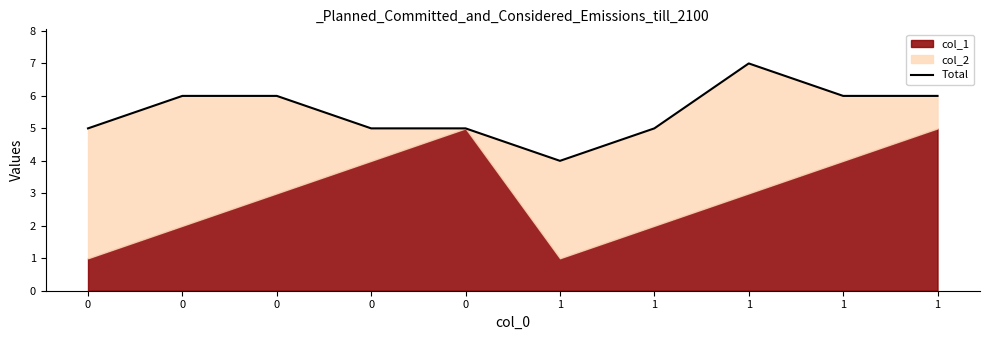

What is the maximum value shown in the chart?

7